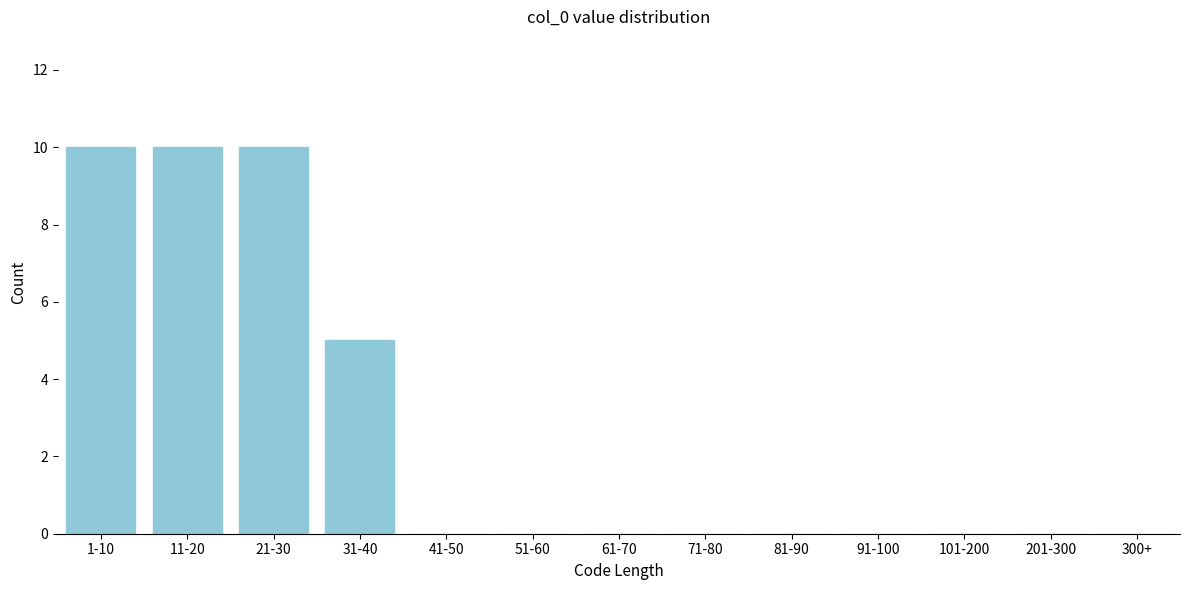

Reading left to right, what are all the values shown in this chart?

1-10=10	11-20=10	21-30=10	31-40=5	41-50=0	51-60=0	61-70=0	71-80=0	81-90=0	91-100=0	101-200=0	201-300=0	300+=0